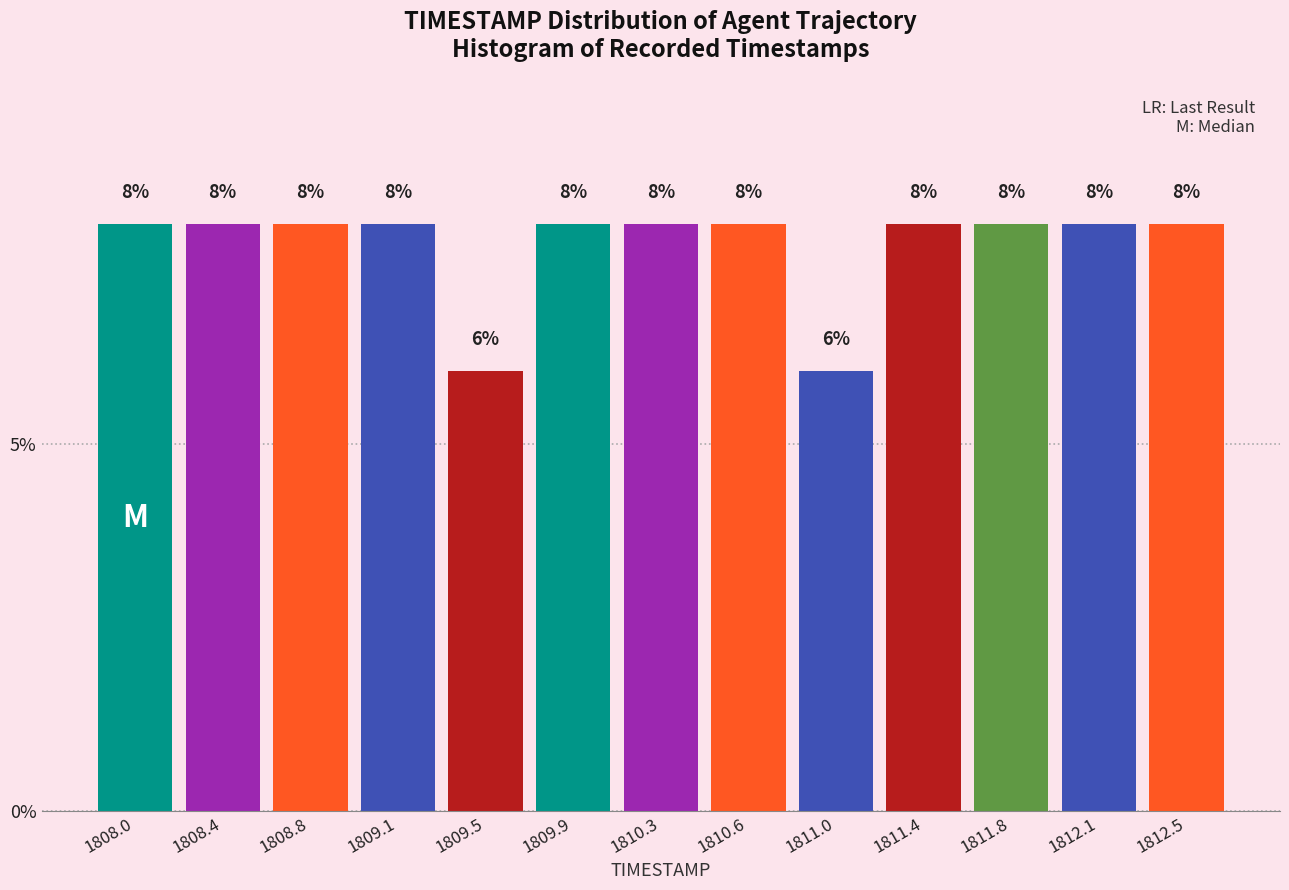

Reading left to right, list all the values displayed in this chart.

8	8	8	8	6	8	8	8	6	8	8	8	8